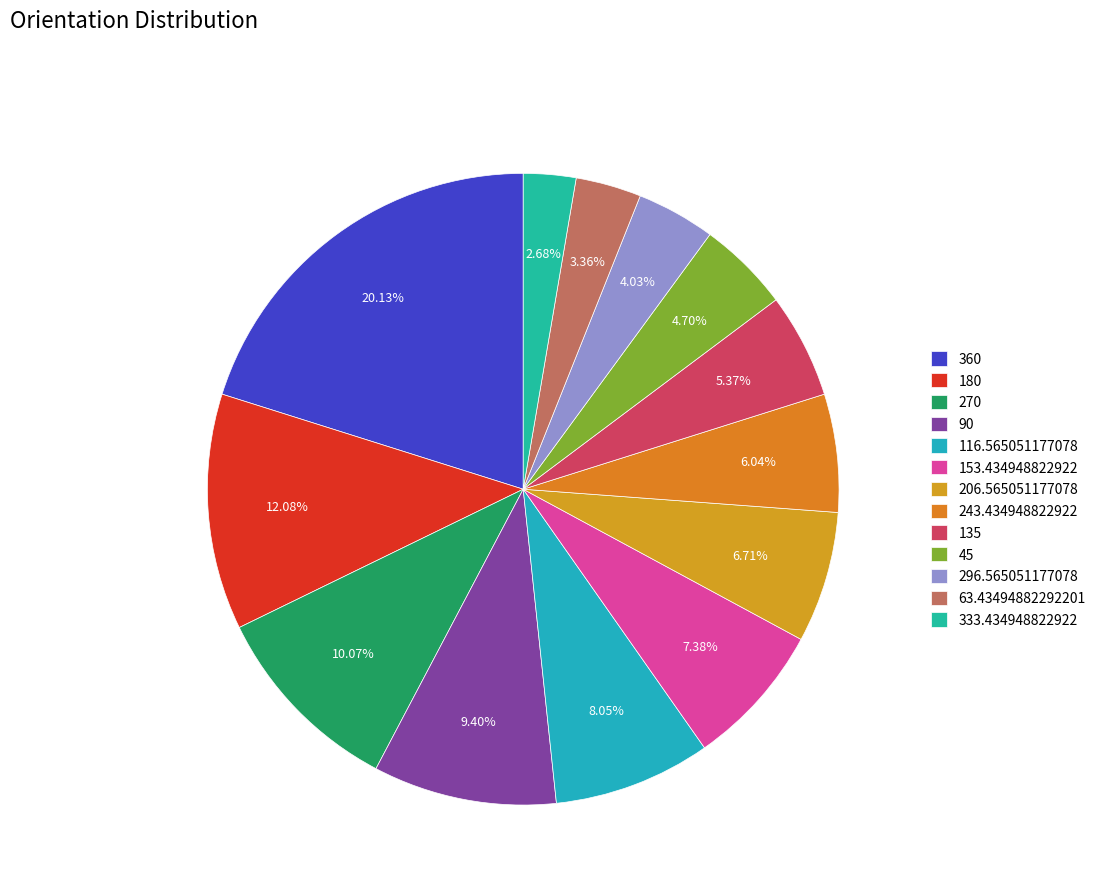

To the nearest percent, what is the average slice percentage?

8%